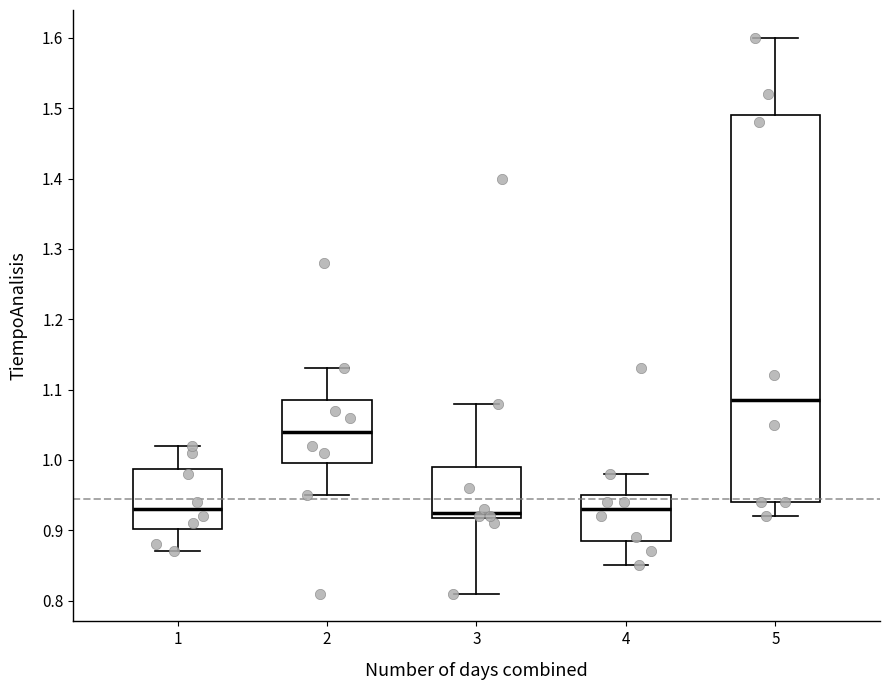

Reading left to right, read every box against the y-axis: the position of its median line, the range the box covers, and the ends of its whiskers. The values are not printed on the chart, so give them approximately, as read against the axis.

1: median 0.93, box 0.90 to 0.99, whiskers 0.87 to 1.02
2: median 1.04, box 1.00 to 1.09, whiskers 0.95 to 1.13
3: median 0.93, box 0.92 to 0.99, whiskers 0.81 to 1.08
4: median 0.93, box 0.89 to 0.95, whiskers 0.85 to 0.98
5: median 1.09, box 0.94 to 1.49, whiskers 0.92 to 1.60